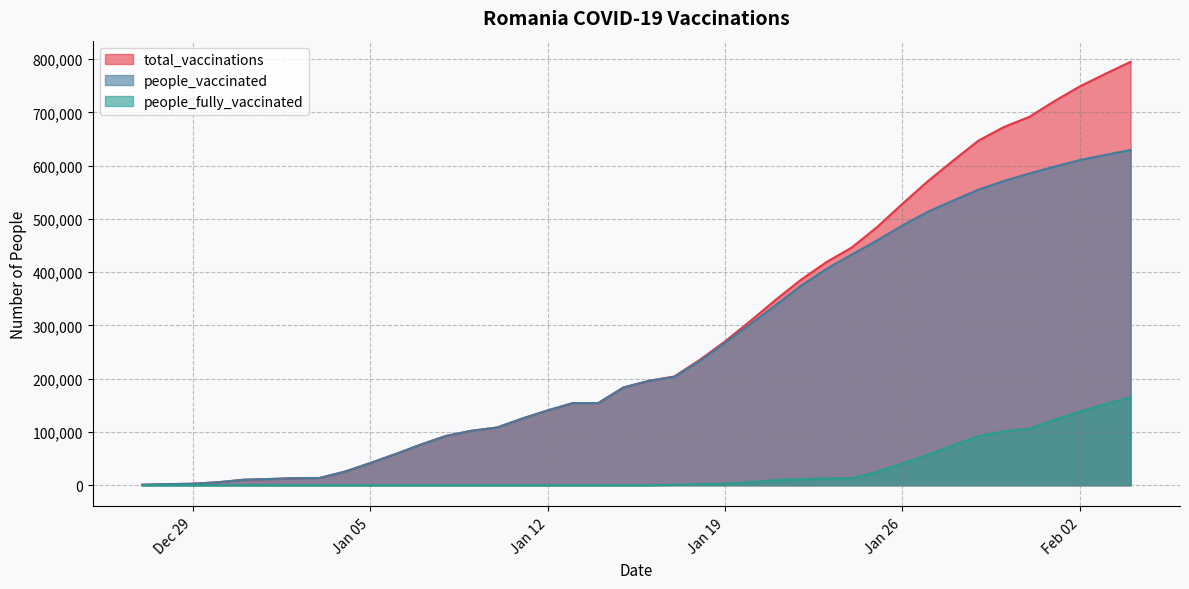

Does the chart display data point markers on the line(s)?

No